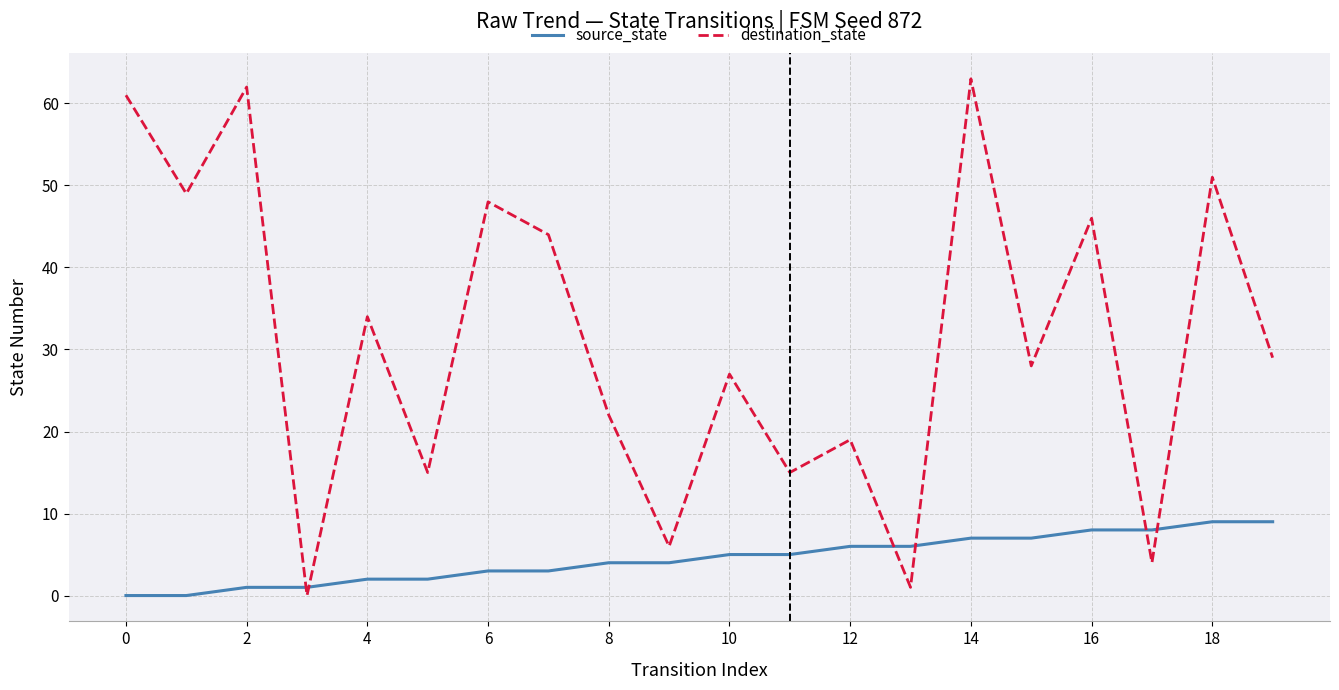

What is the difference between the maximum and minimum values in the source_state series?

9